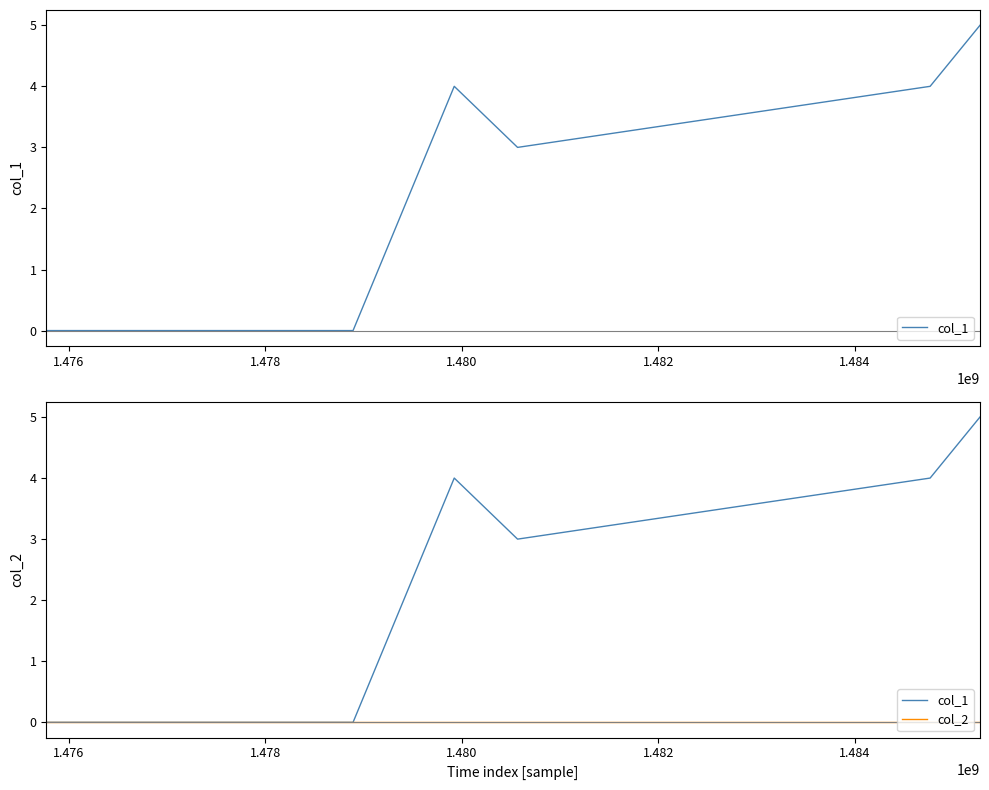

Rank the series by their maximum value, from lowest to highest.

col_2, col_1